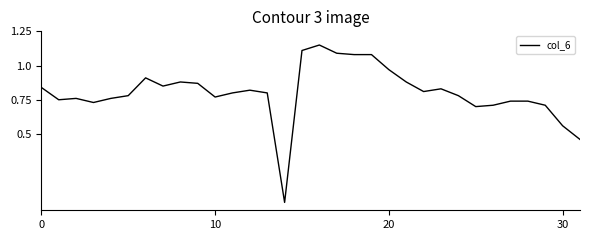

Is this an area chart (filled region under the line)?

No